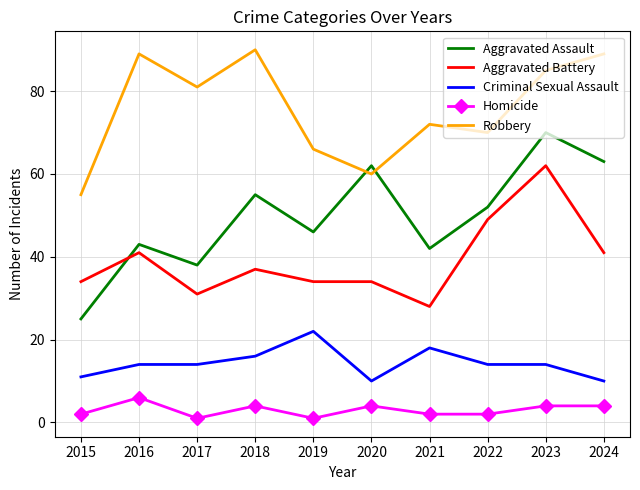

What is the minimum value shown in the chart?

1